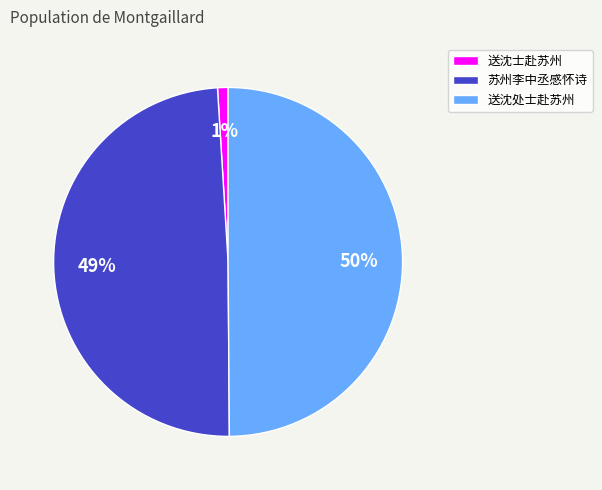

How many segments does this pie chart have?

3